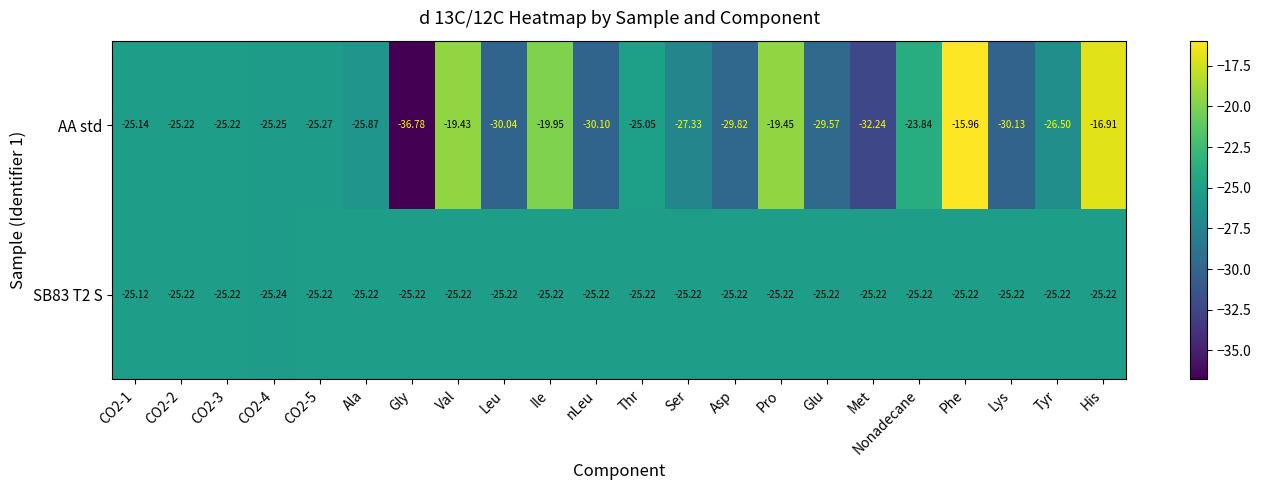

At which category does the chart reach its peak across all series?

Phe